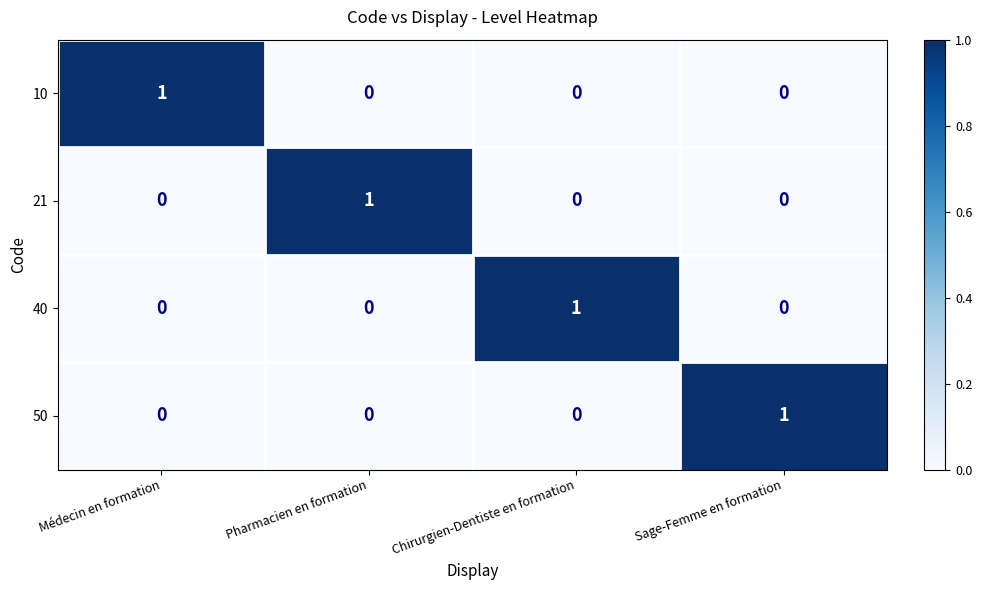

The 50 series shows 0 at Pharmacien en formation. True or false?

True